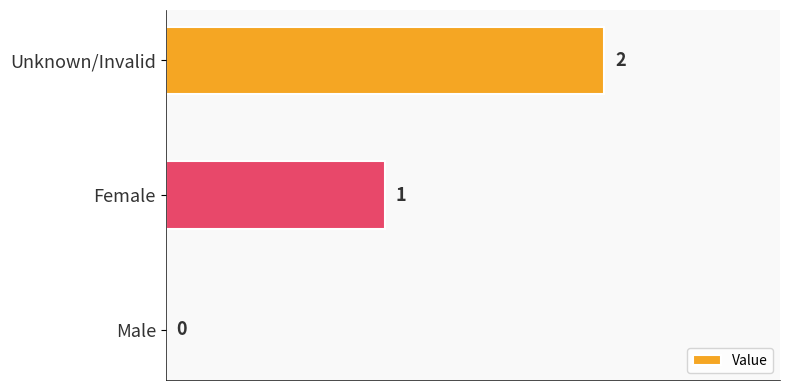

How many values are above zero?

2